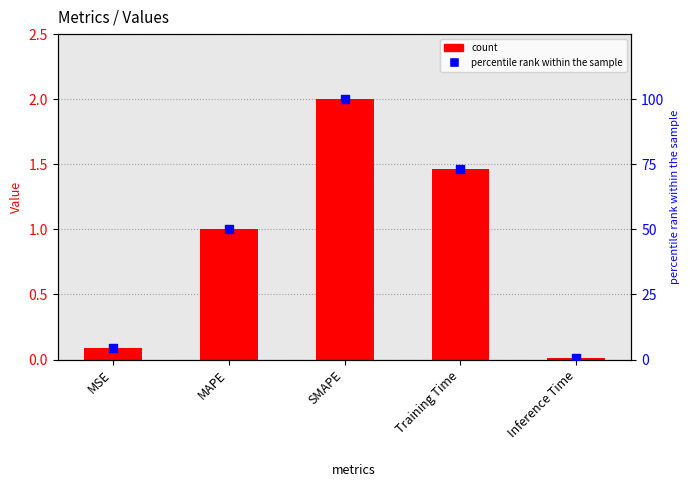

At which category is the sum across all series the highest?

SMAPE